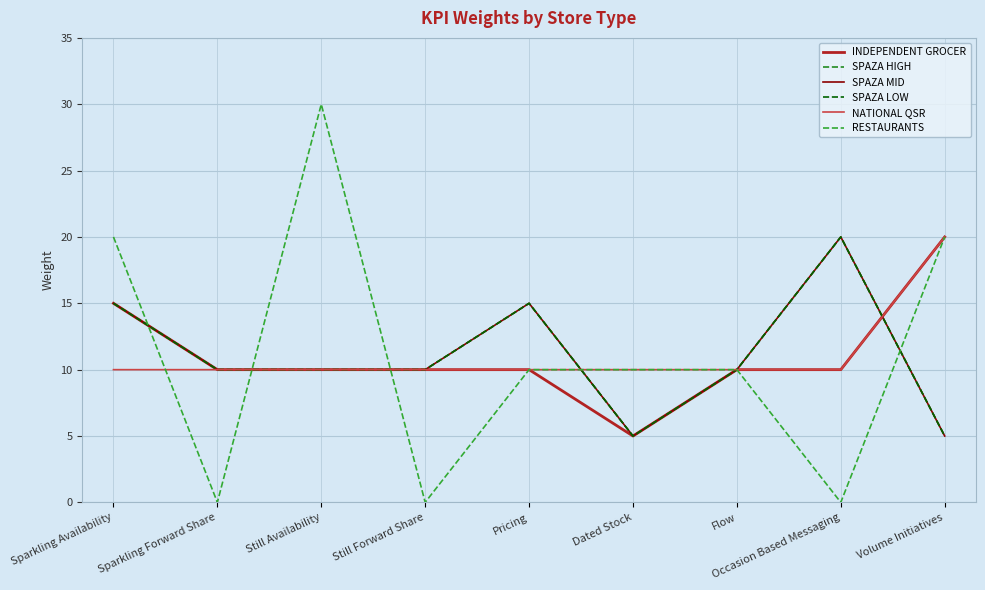

Reading left to right, transcribe all the data shown in this chart.

INDEPENDENT GROCER: 15	10	10	10	10	5	10	10	20
SPAZA HIGH: 15	10	10	10	15	5	10	20	5
SPAZA MID: 15	10	10	10	15	5	10	20	5
SPAZA LOW: 15	10	10	10	15	5	10	20	5
NATIONAL QSR: 10	10	10	10	10	10	10	10	20
RESTAURANTS: 20	0	30	0	10	10	10	0	20